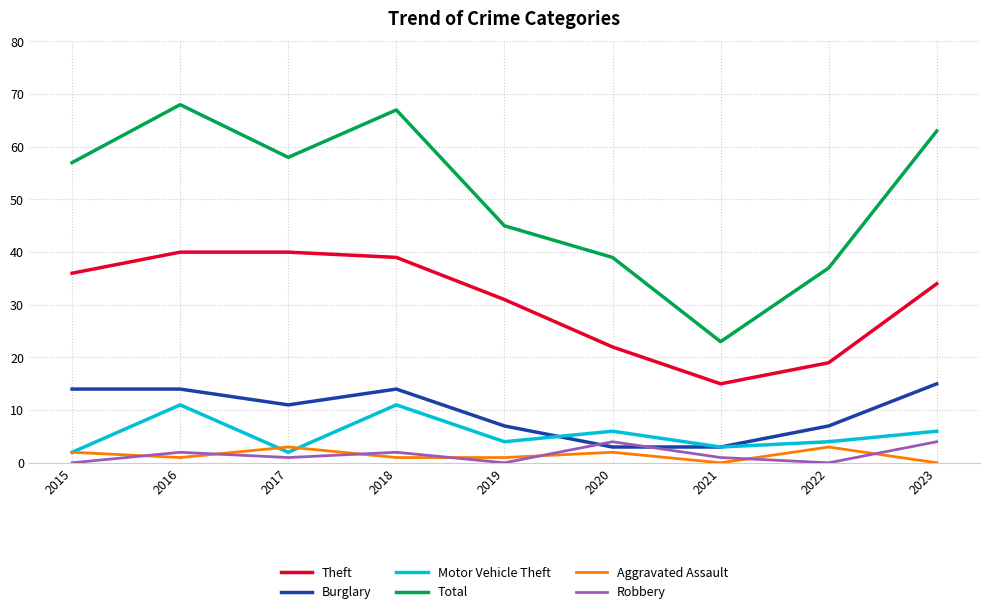

In Total, how many points are lower than both neighbors (excluding endpoints)?

2